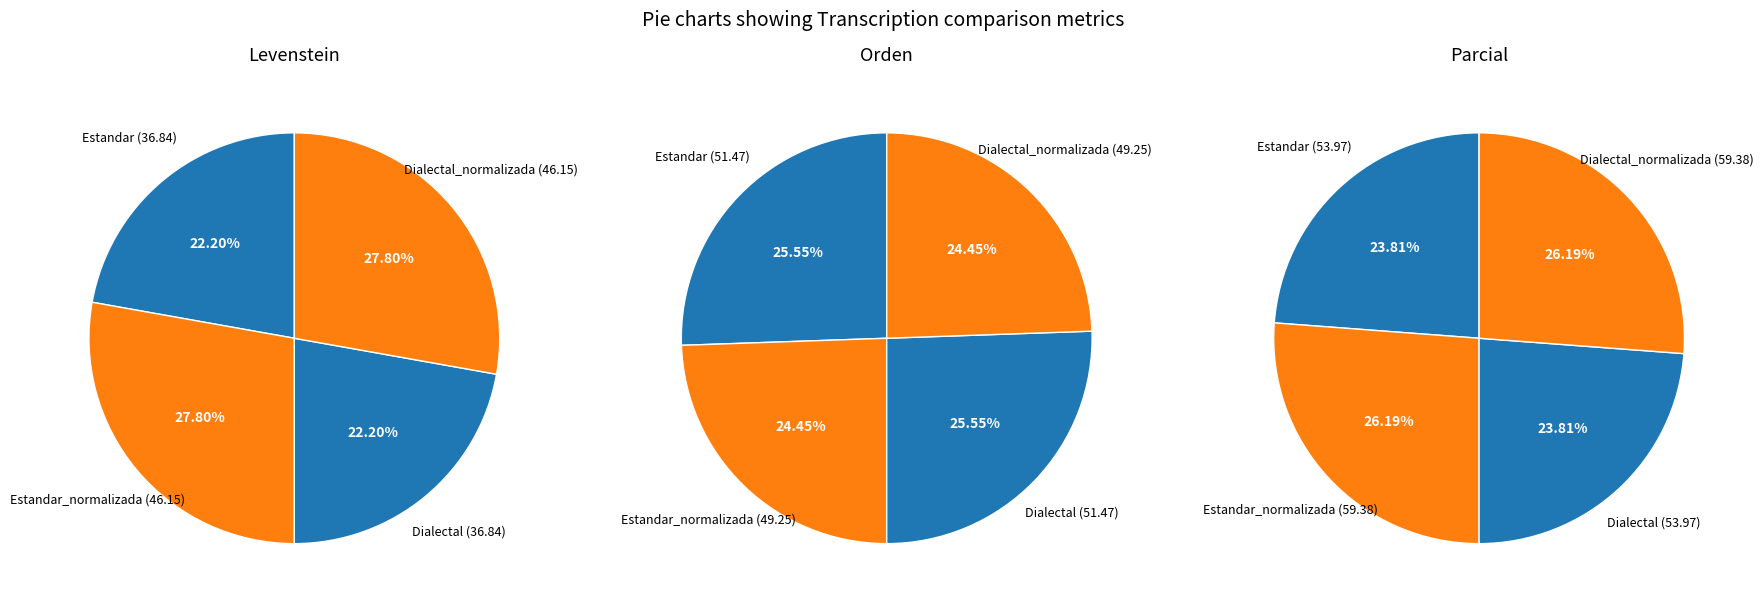

What percentage is the orden slice, to the nearest percent?

26%